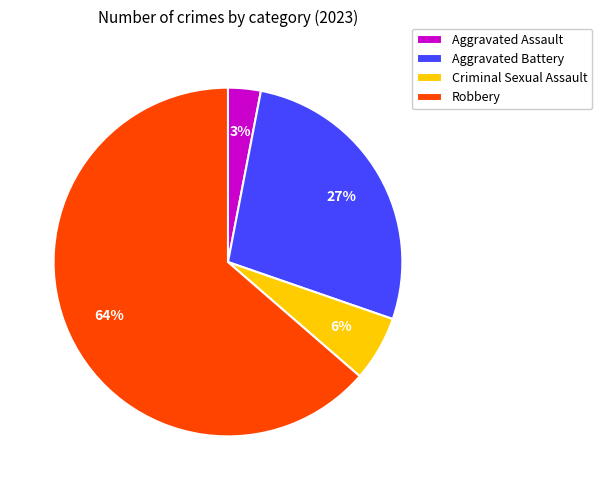

To the nearest percent, what is the combined percentage of Aggravated Assault and Criminal Sexual Assault?

9%